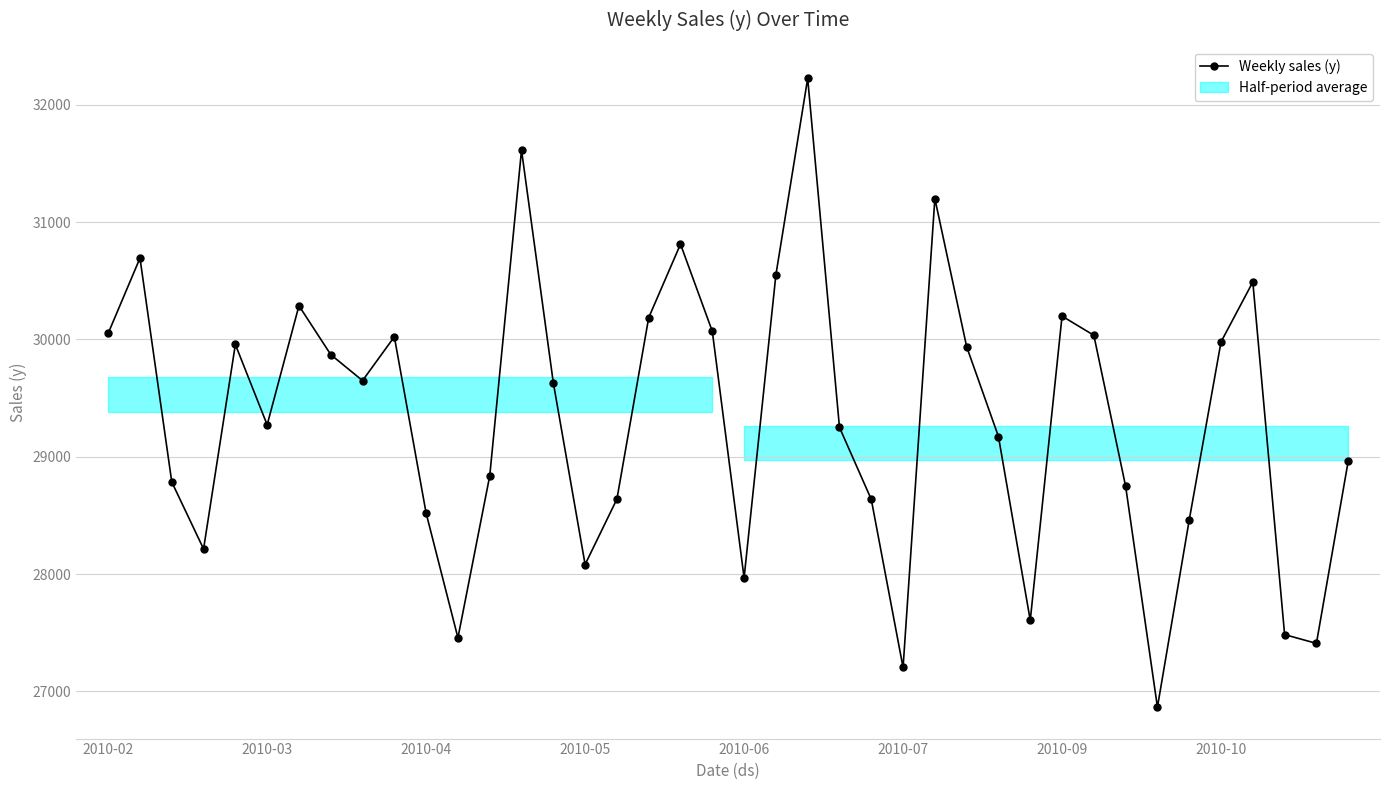

True or false: the data has more than 1 interior local peaks.

True